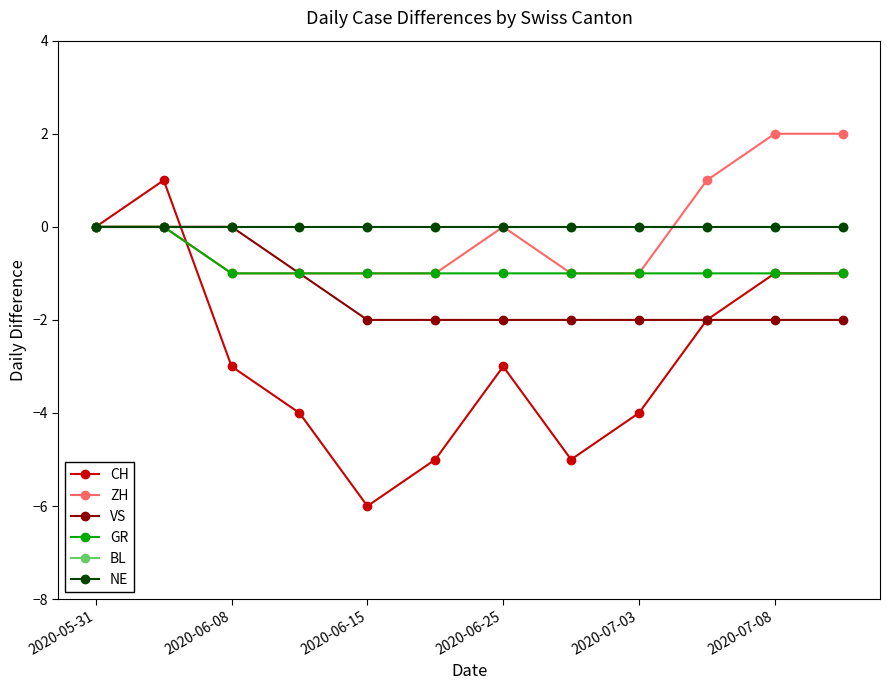

Is this an area chart (filled region under the line)?

No